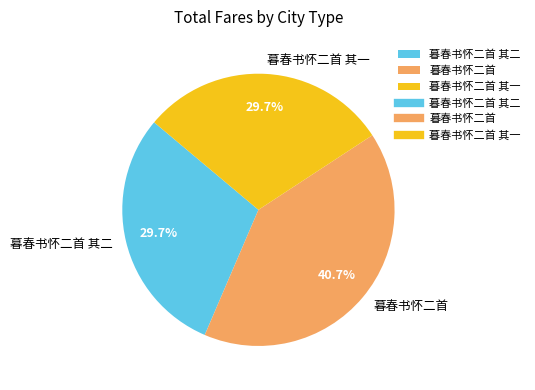

To the nearest percent, what is the combined percentage of 暮春书怀二首 and 暮春书怀二首 其二?

70%